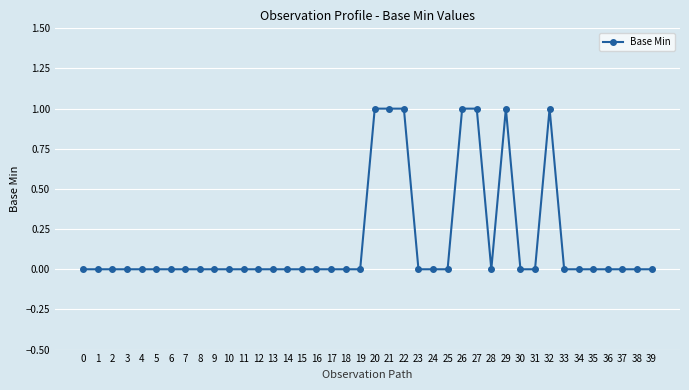

True or false: the data shows 0 at 3.

True